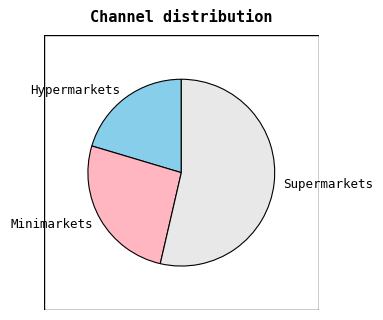

What is the majority slice?

Supermarkets